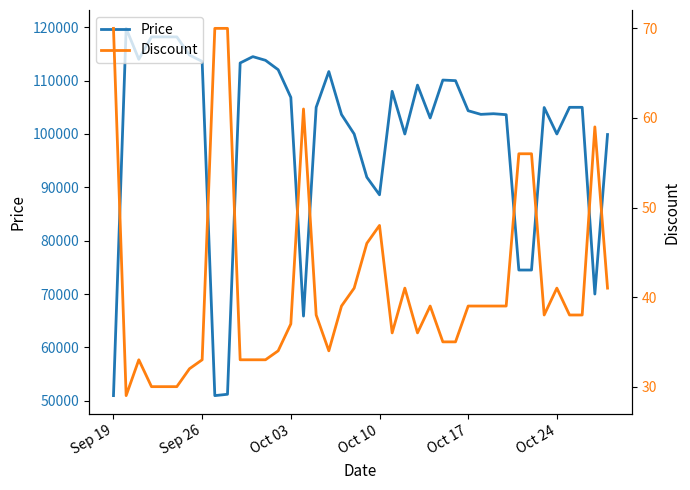

Where is Price nearest to the value 85380?

Oct 10